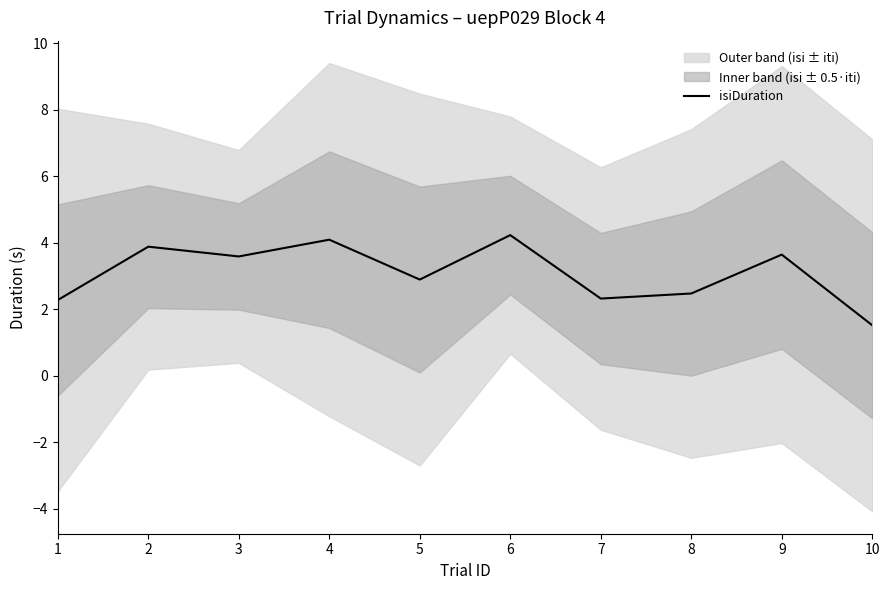

Which has a higher value, 3 or 9?

9